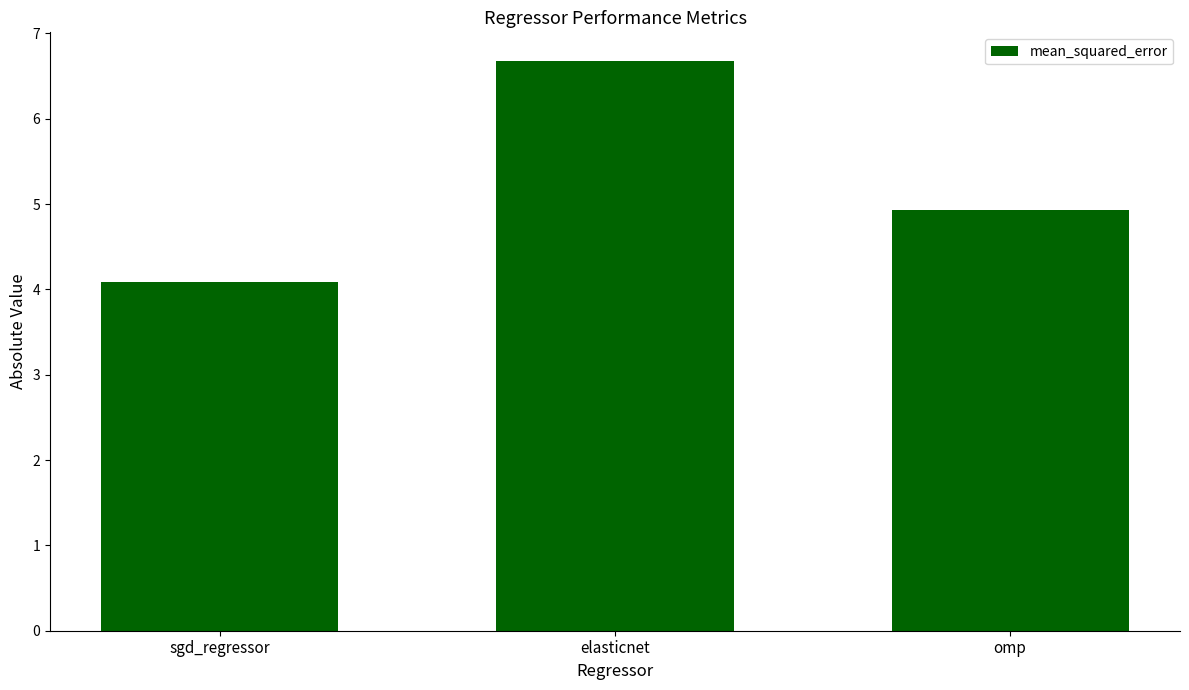

How many bars are there in total?

3